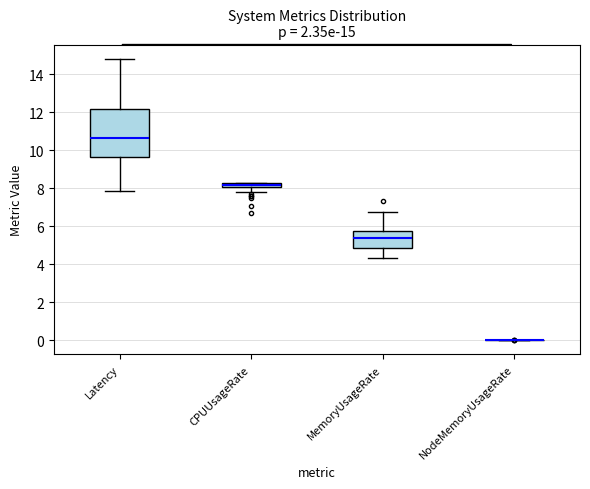

Which box is the tallest, from its lower edge to its upper edge?

Latency